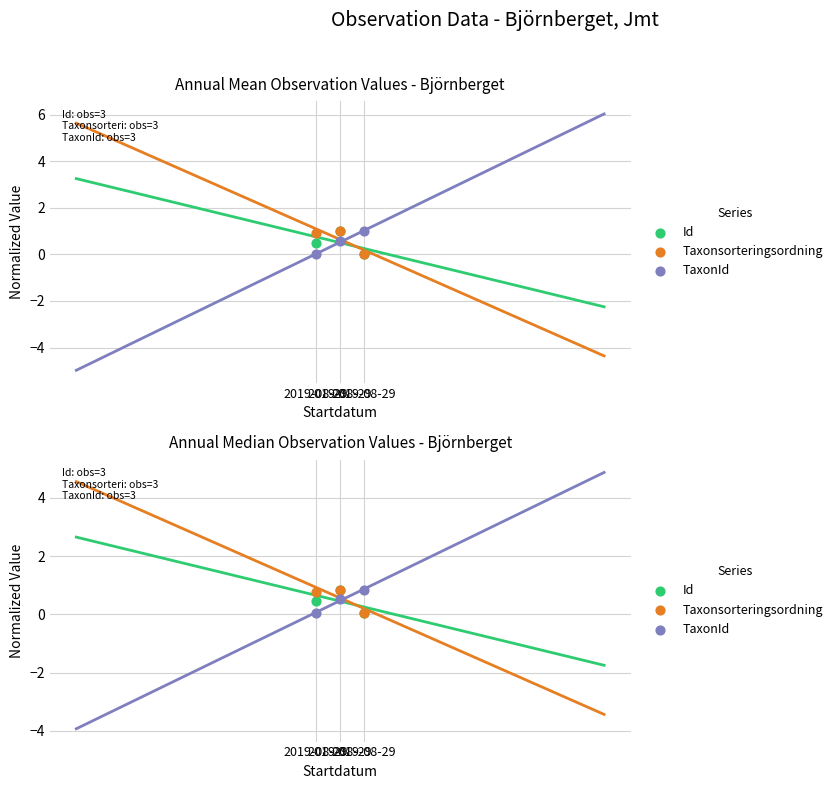

Which series has the largest total across all categories?

Taxonsorteringsordning